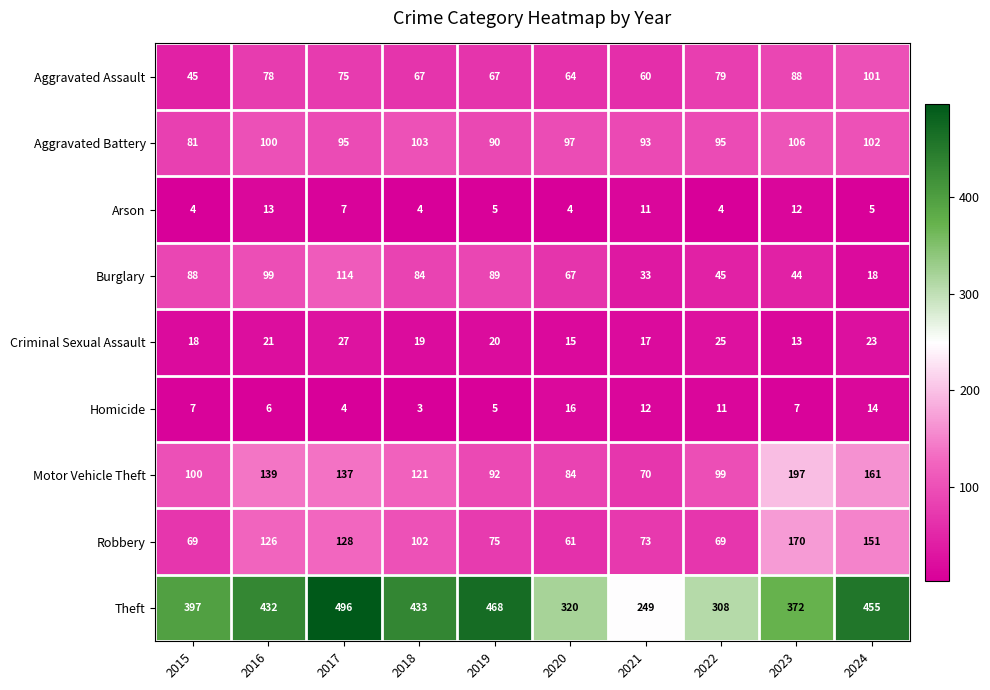

Which series has the largest total across all categories?

Theft